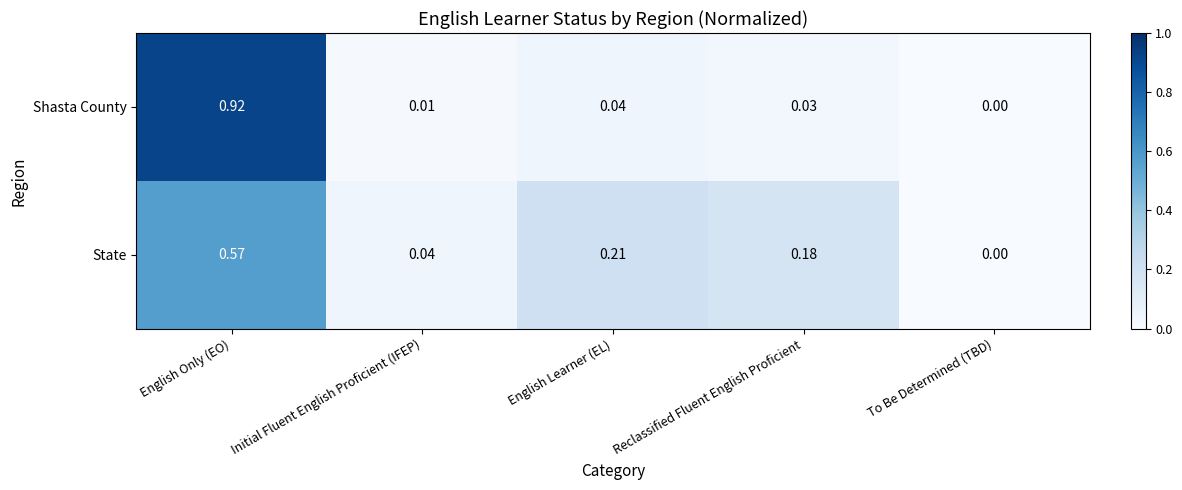

Is the value of Shasta County at Initial Fluent English Proficient (IFEP) greater than the value of State at Reclassified Fluent English Proficient?

No